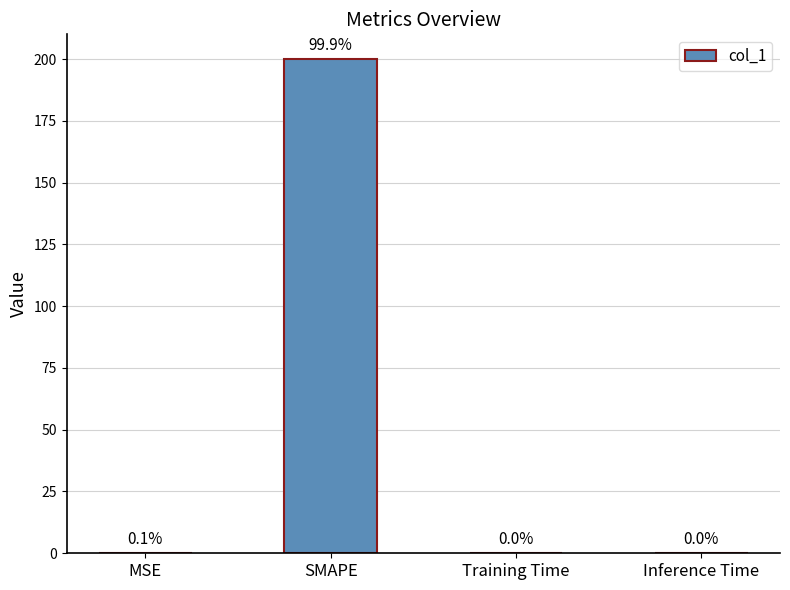

What value does the data have at SMAPE?

200.0